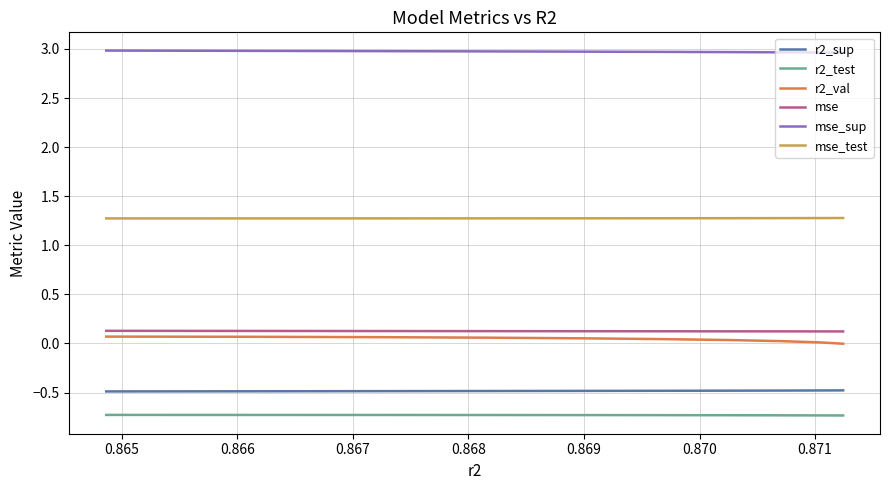

What is the value of the mse point at the 6th from the left?

0.1